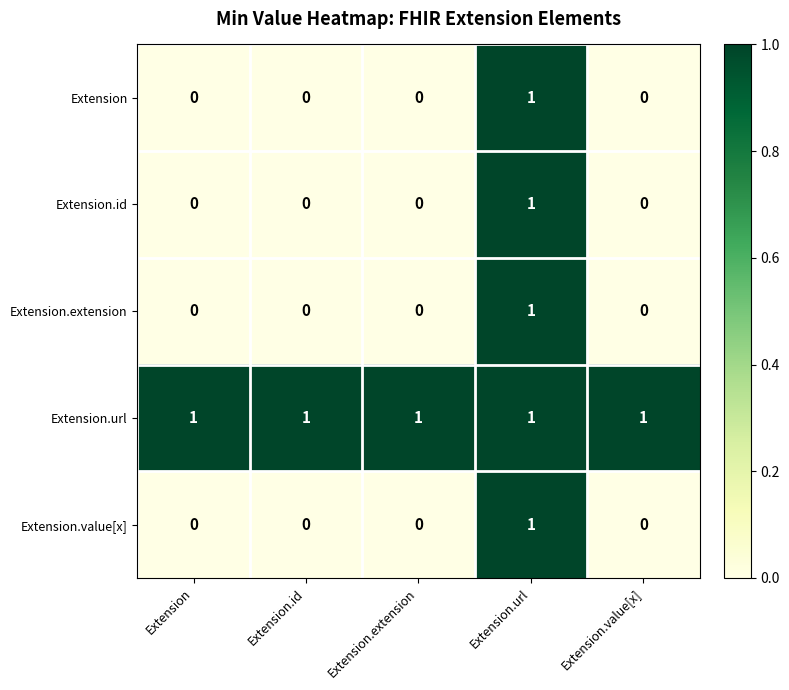

What is the greatest value displayed?

1